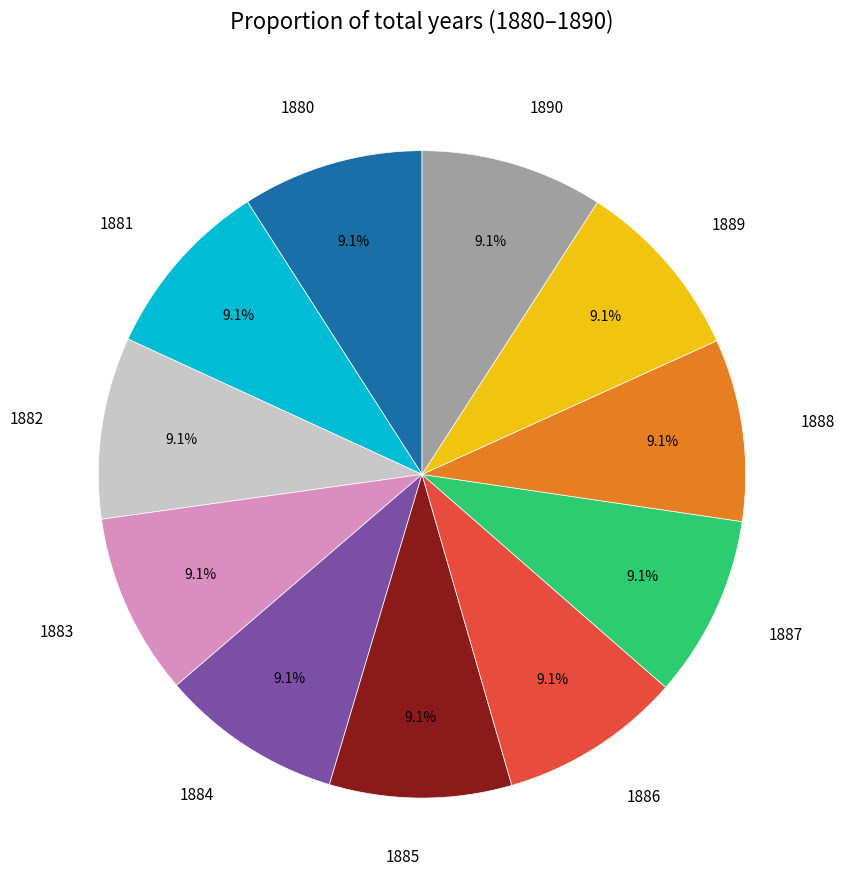

Is 1889 the majority of the pie?

No